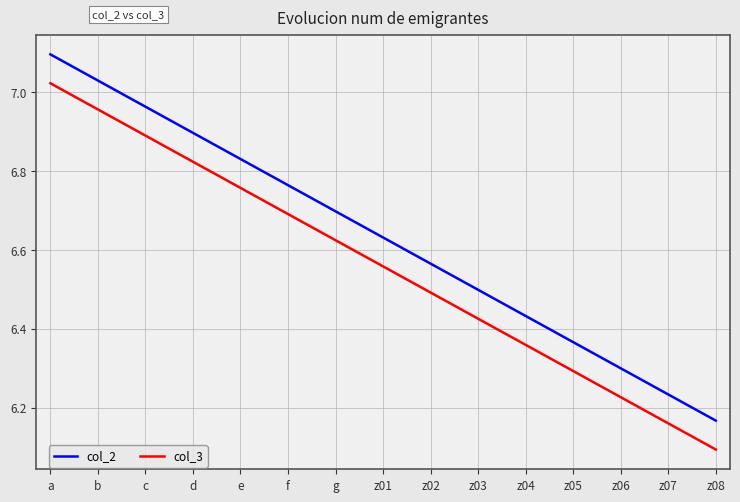

Rank the categories by col_2 value from highest to lowest.

a, b, c, d, e, f, g, z01, z02, z03, z04, z05, z06, z07, z08